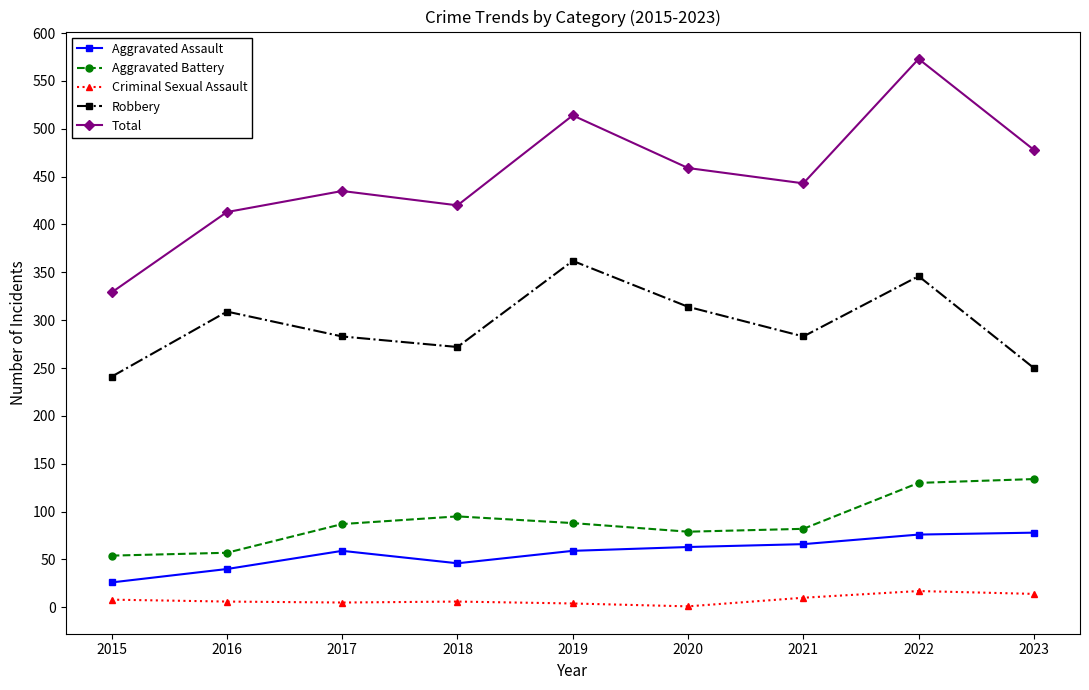

Where does the Robbery series first go above 283?

2016